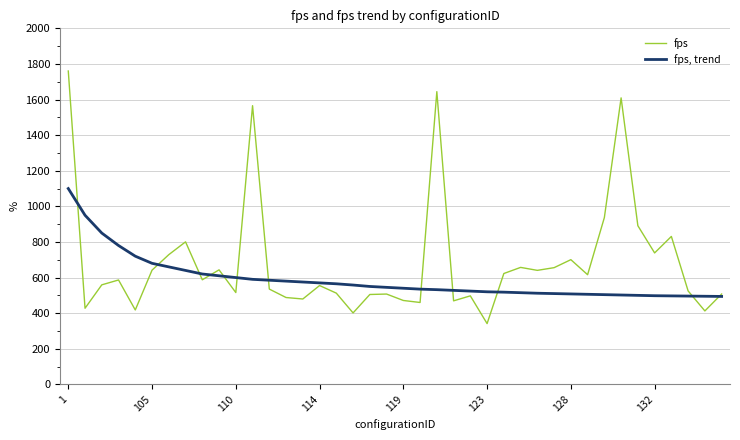

Count the number of categories in the chart.

40